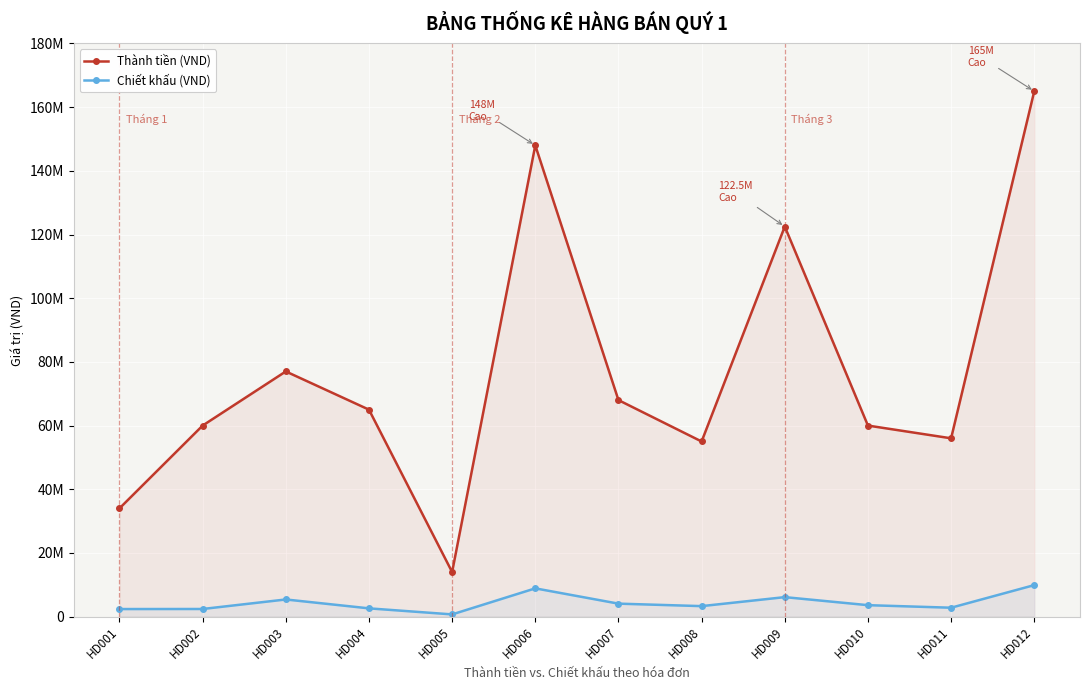

What is the lowest value of the Thành tiền (VND) series?

14000000